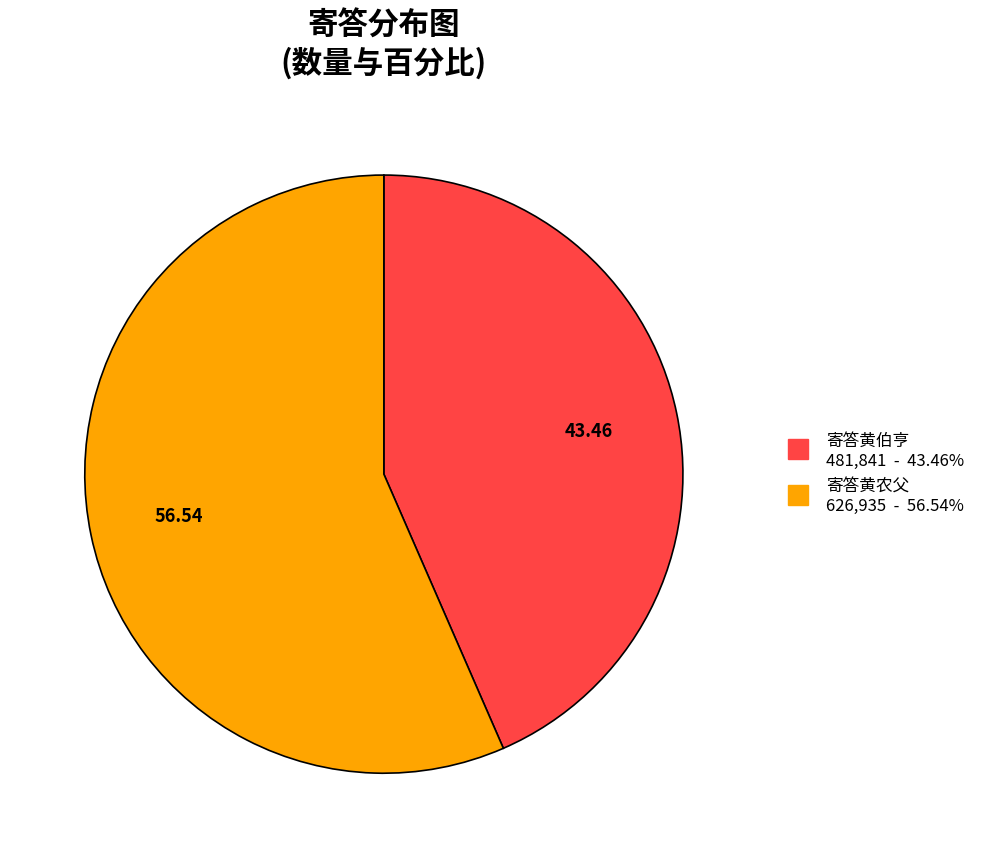

The 寄答黄农父 slice represents 62% of the pie. True or false?

False